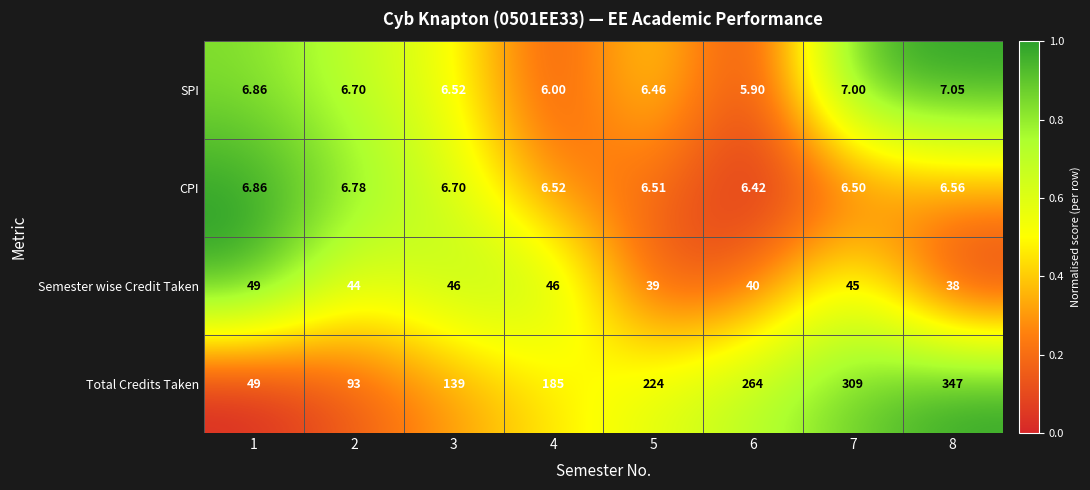

How many distinct data groups are displayed?

4